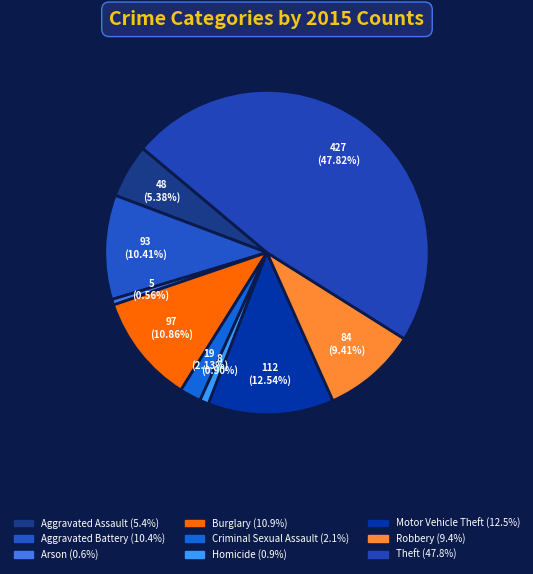

What is the largest slice in the pie chart?

Theft